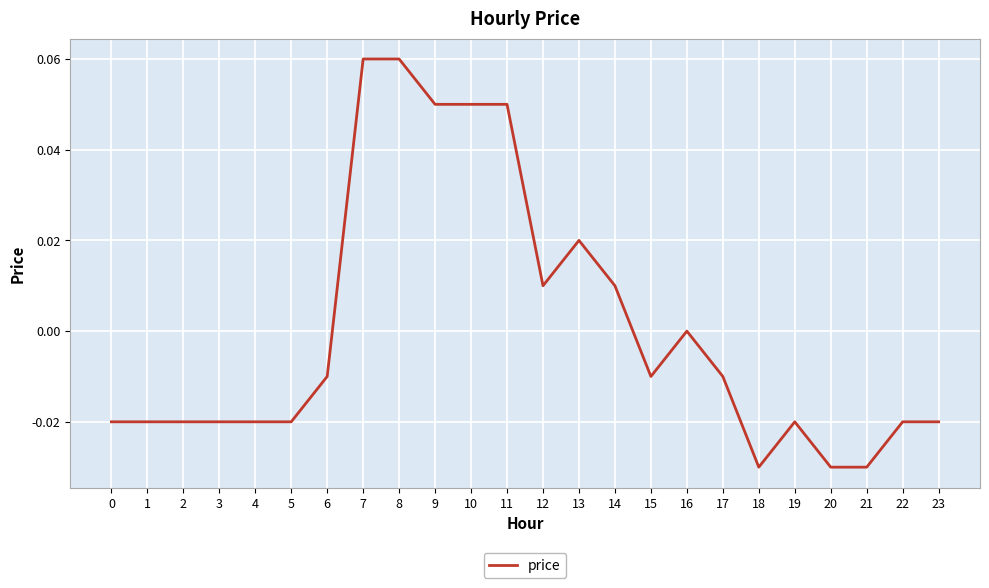

Between 16 and 14, which is larger?

14